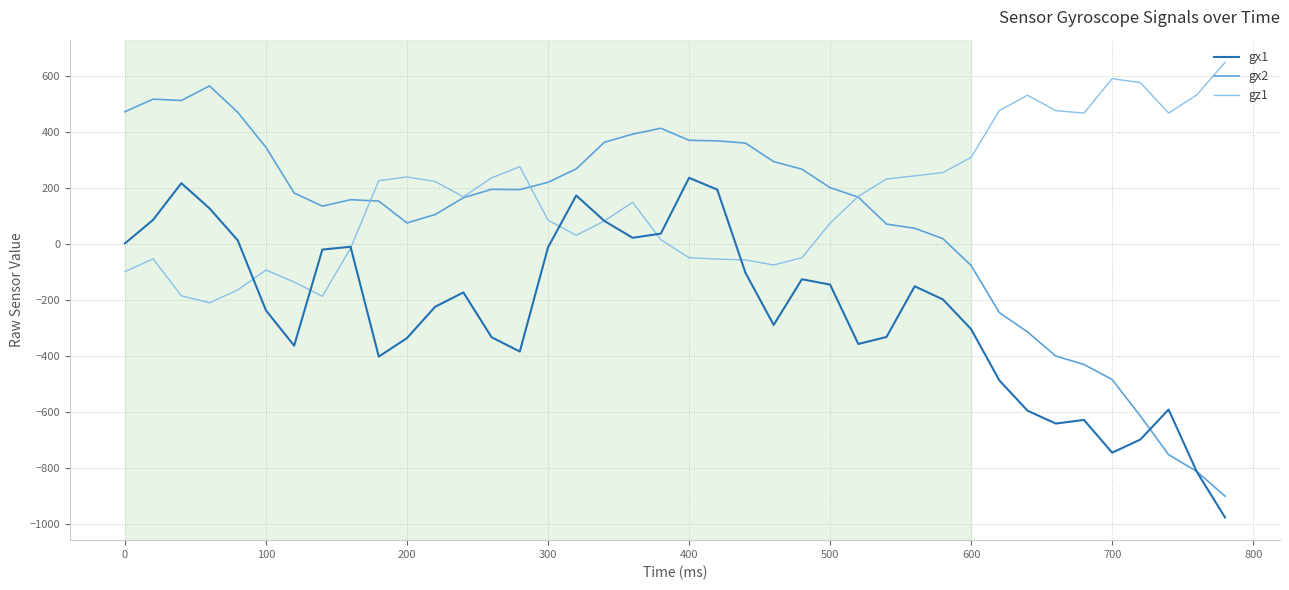

True or false: gx1 has more than 1 points higher than both neighbors.

True